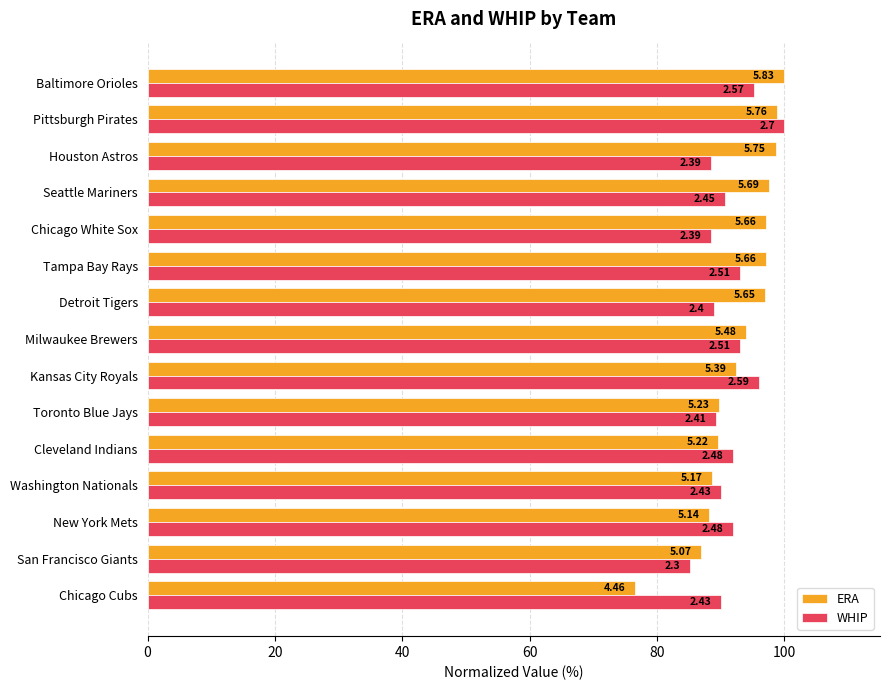

What are all the series names shown in the legend?

ERA, WHIP